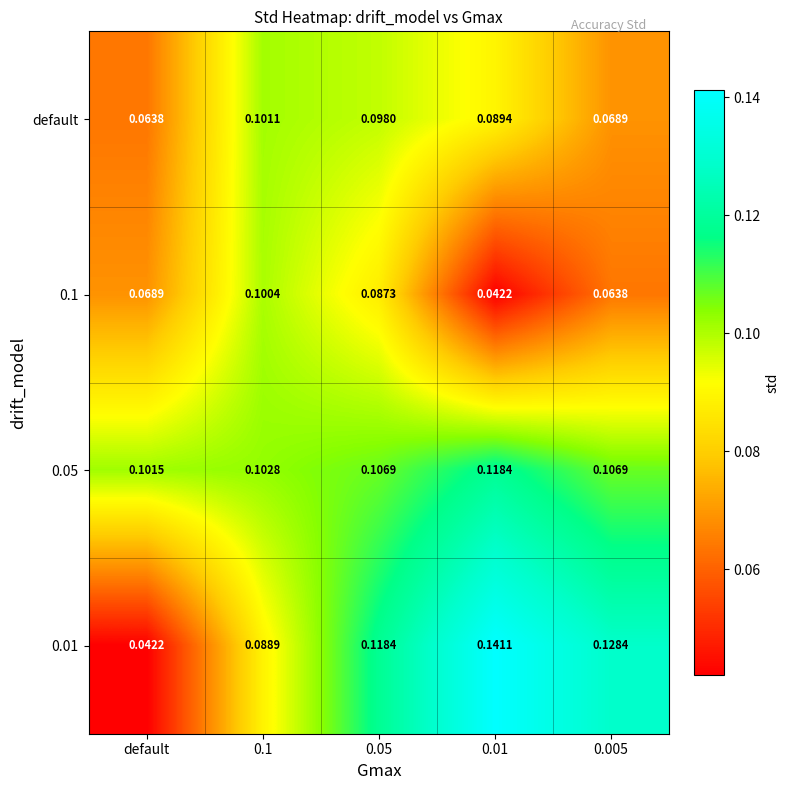

At which label does 0.01 reach its minimum?

default